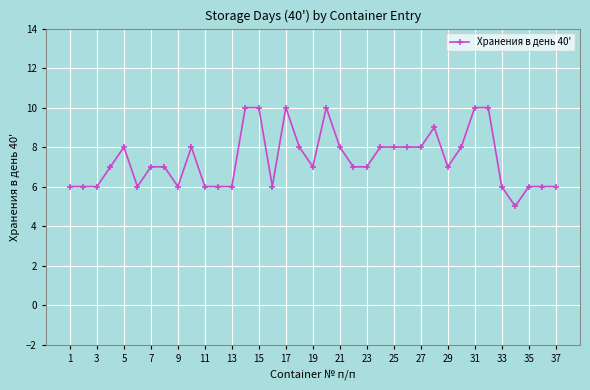

What is the value of the 11th point from the left?

6